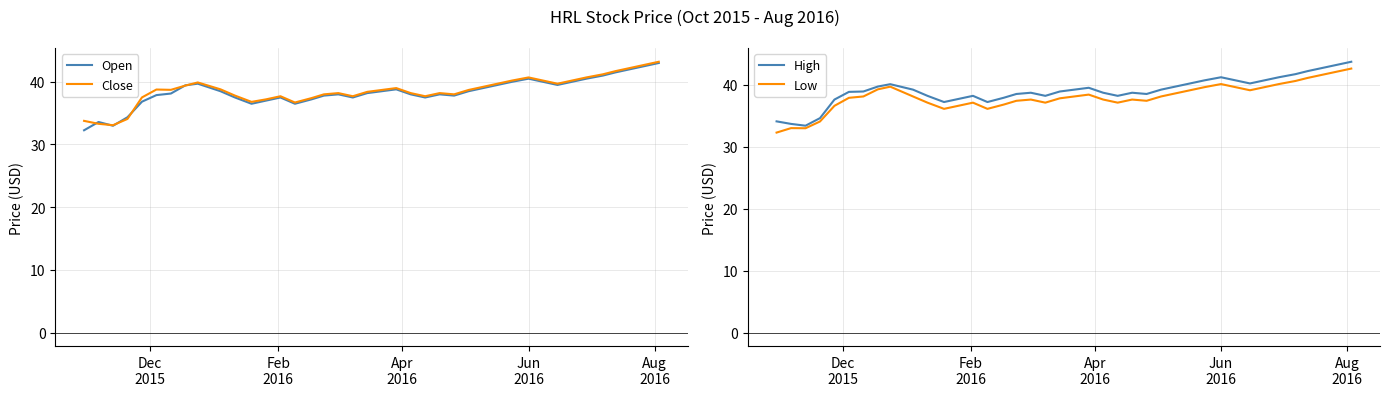

How many values in the Close series are below 38?

13